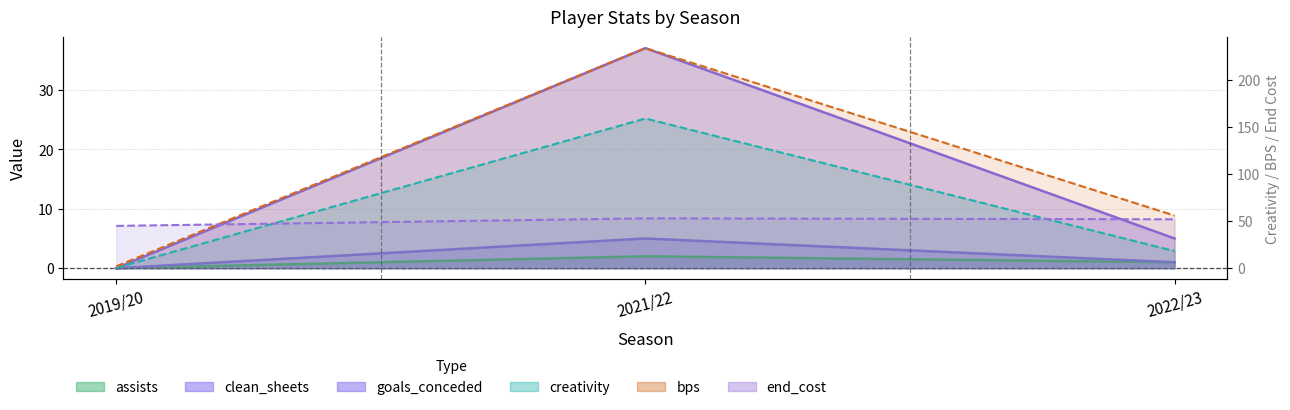

True or false: creativity has a value of 97.6 at 2021/22.

False